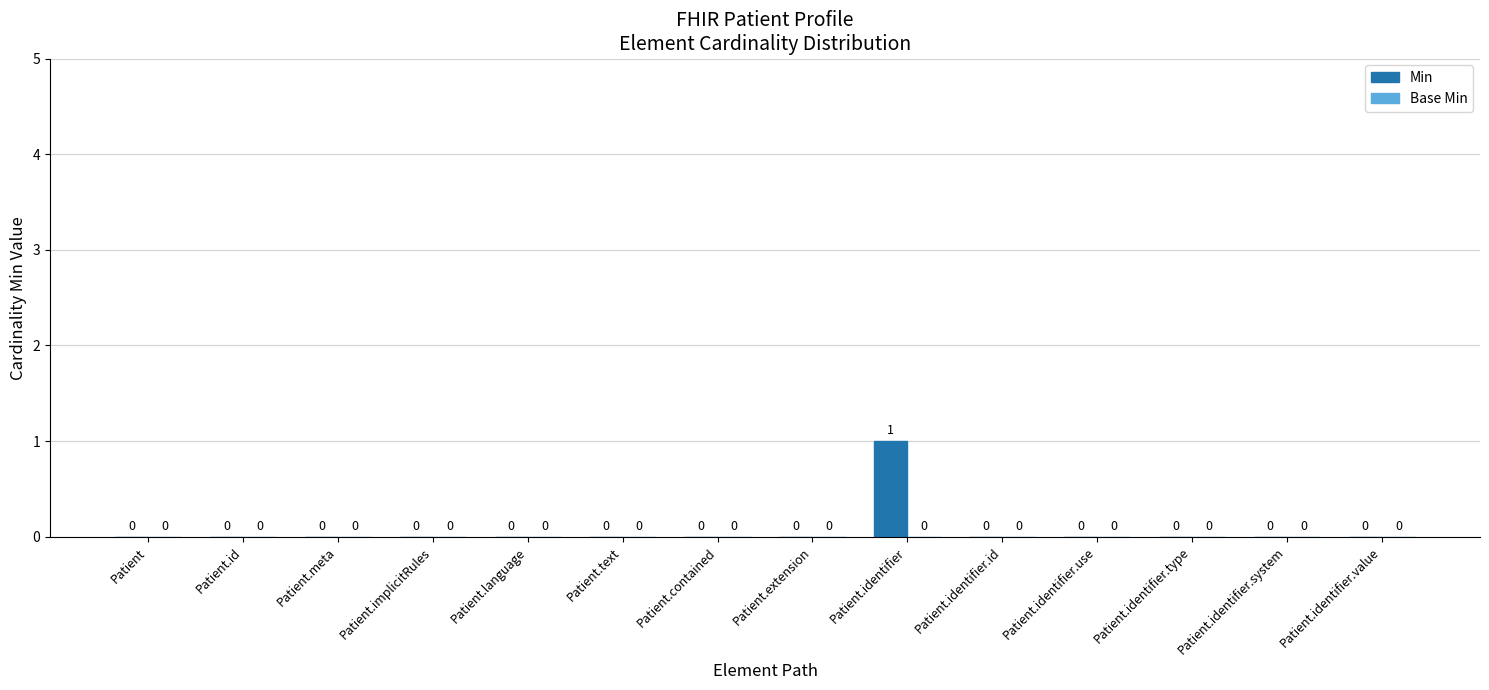

The chart shows a value of 0 at Patient.identifier.id. True or false?

True